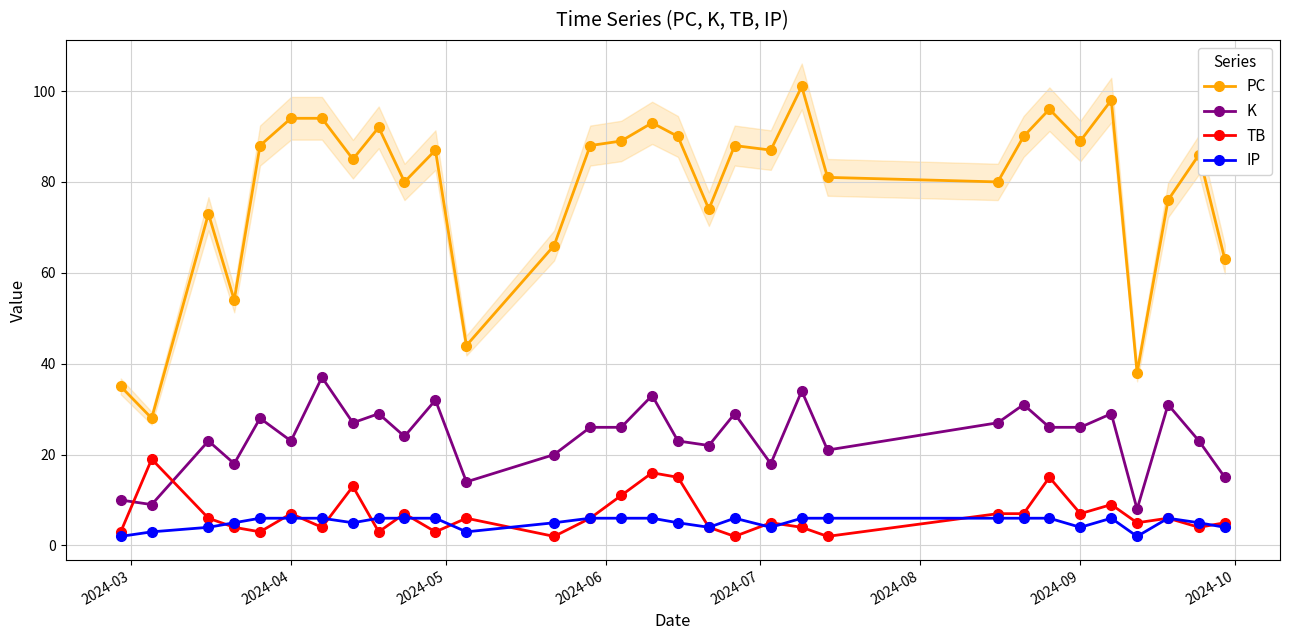

True or false: PC has more than 1 points higher than both neighbors.

True